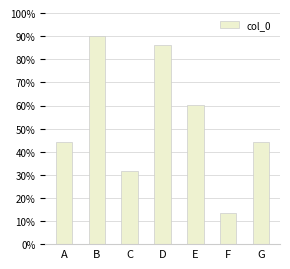

Does the chart contain any negative values?

No